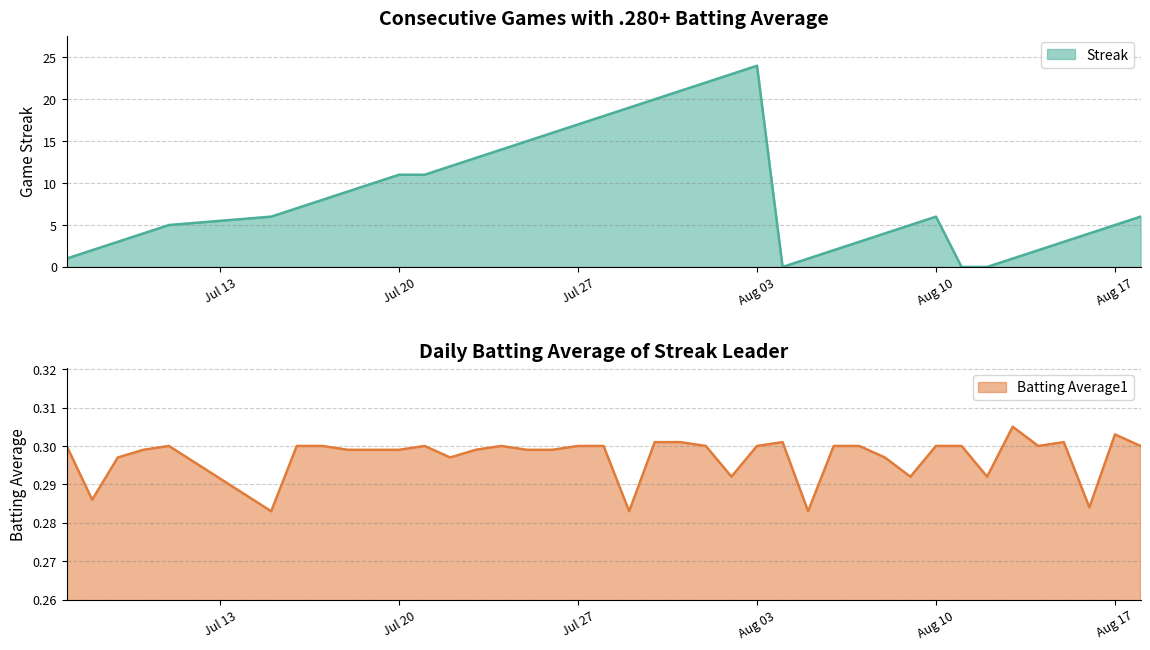

True or false: Streak has more than 2 points higher than both neighbors.

False